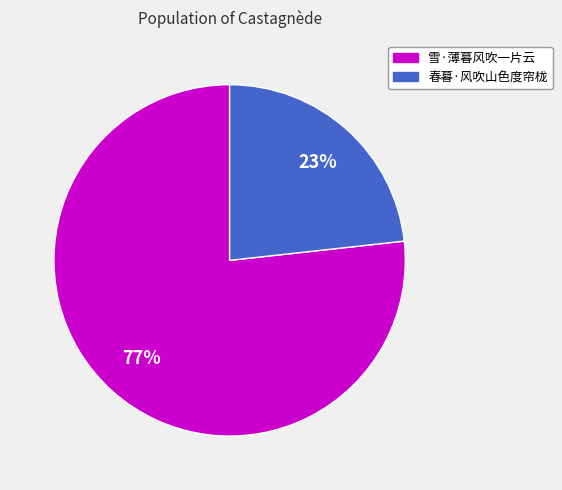

What is the smallest slice in the pie chart?

春暮·风吹山色度帘栊